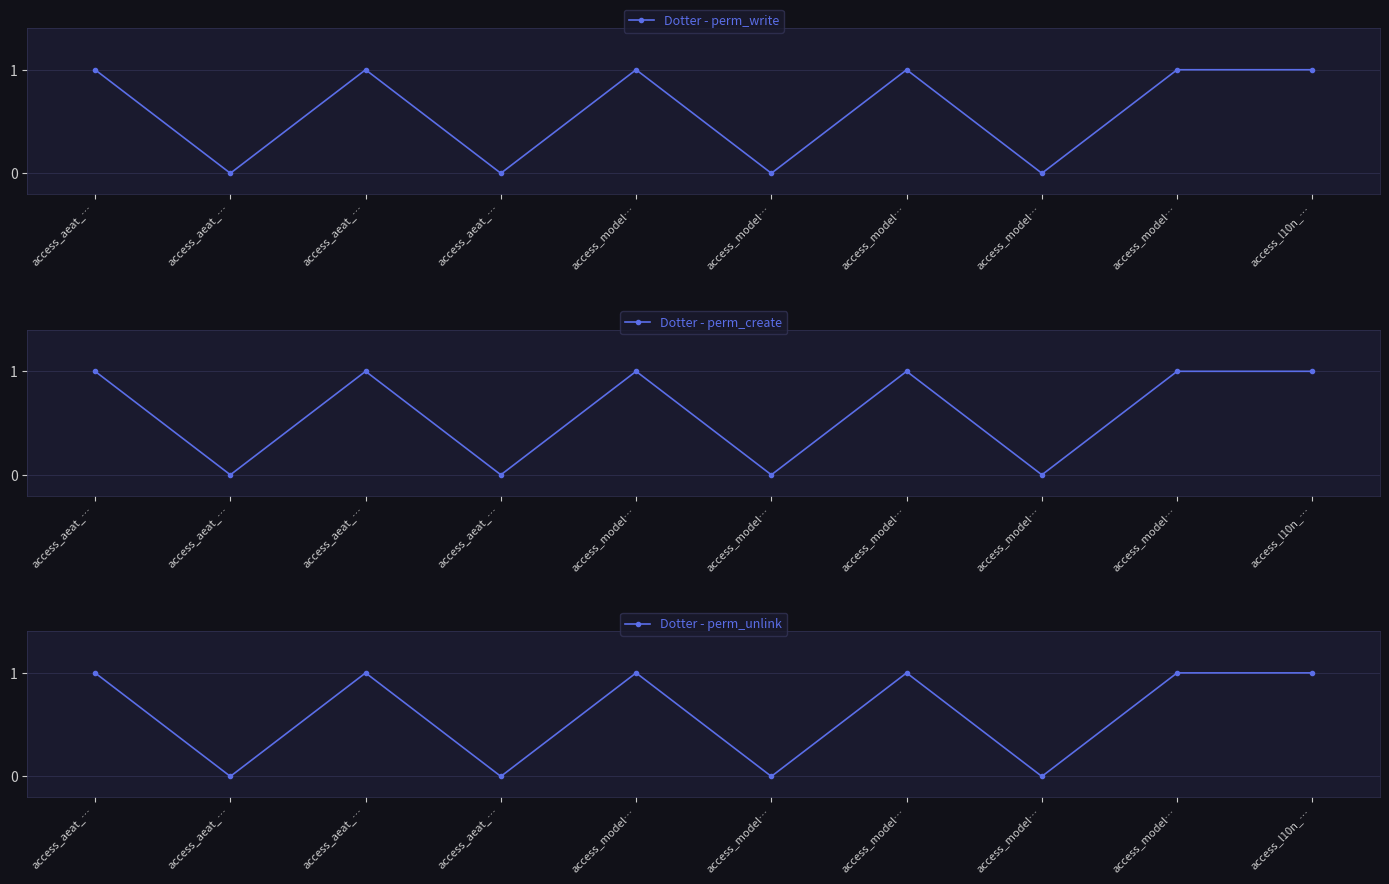

How many interior local peaks does the Dotter - perm_unlink series have?

3